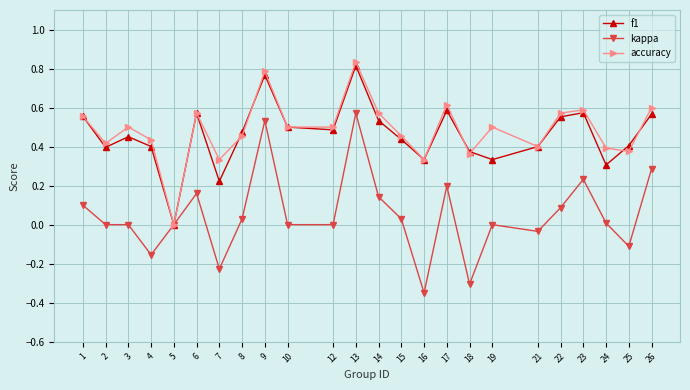

Which category has the highest value in the f1 series?

13